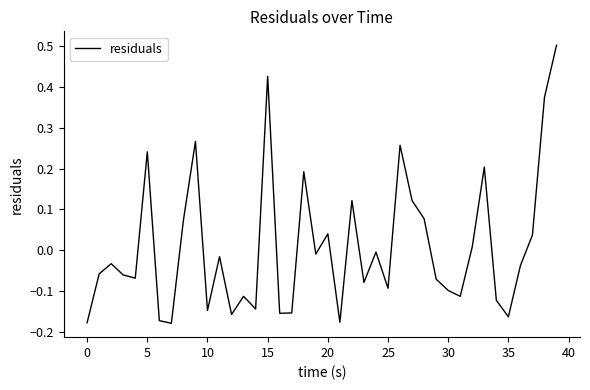

What is the maximum value shown in the chart?

0.5